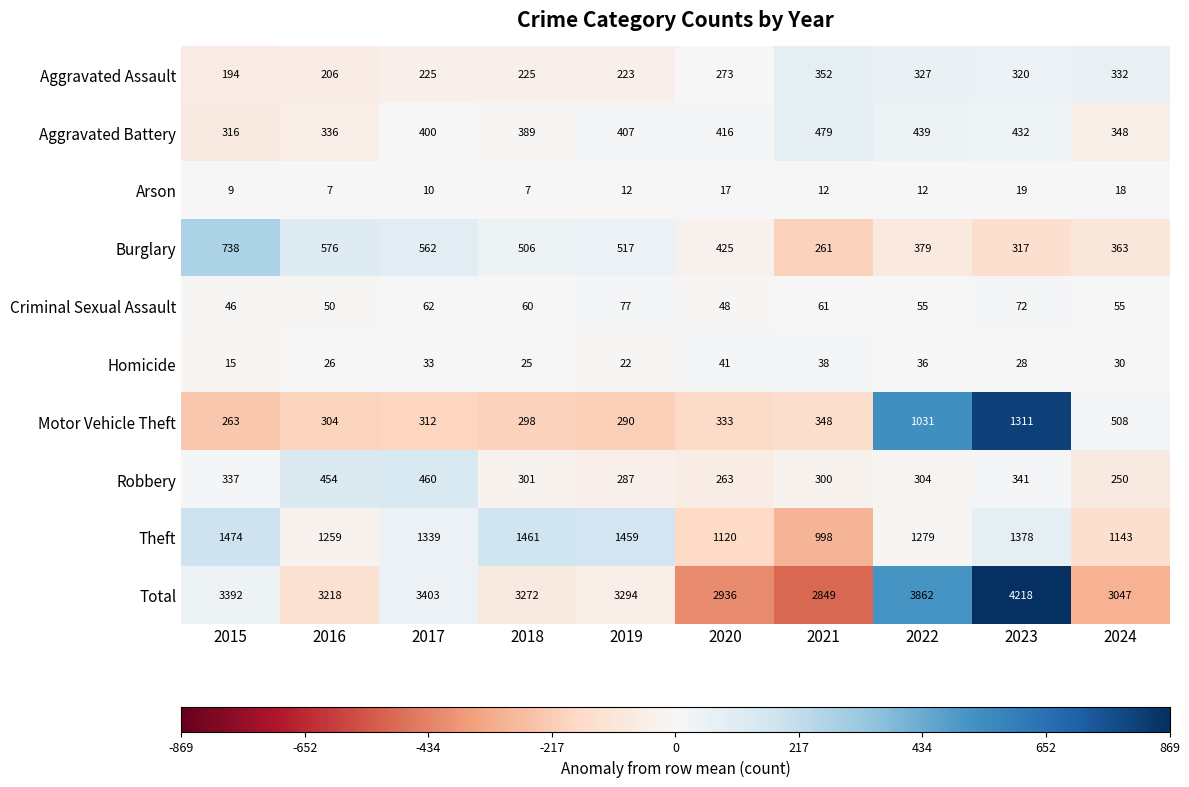

Count the number of categories in the chart.

10